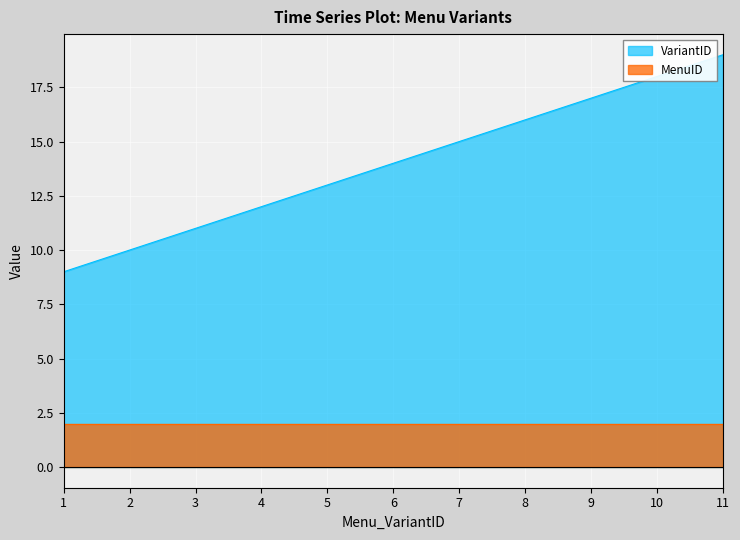

Approximately how many times larger is the value at 4 compared to 7?

0.8